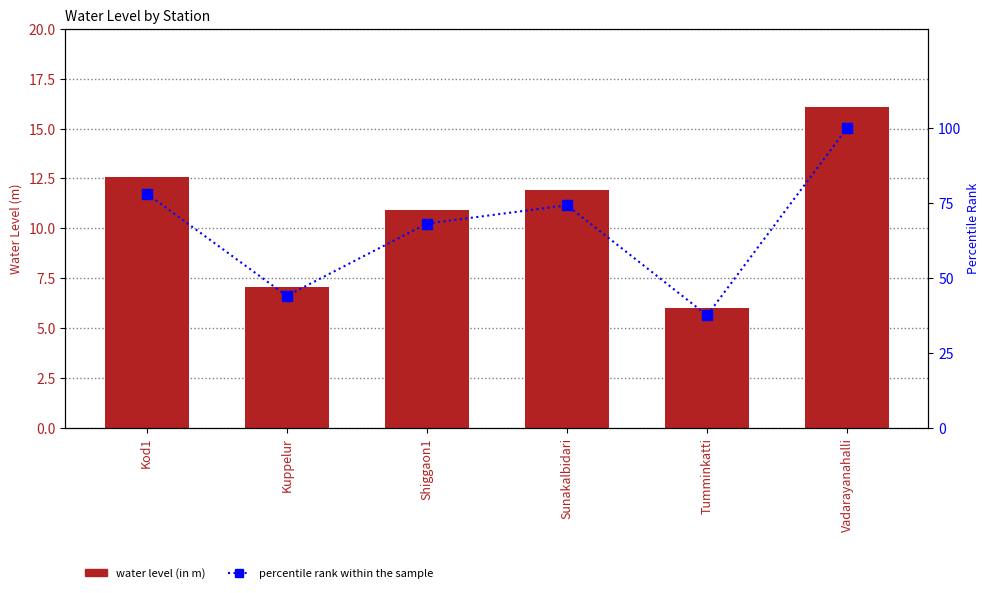

What position from the left is Shiggaon1?

3